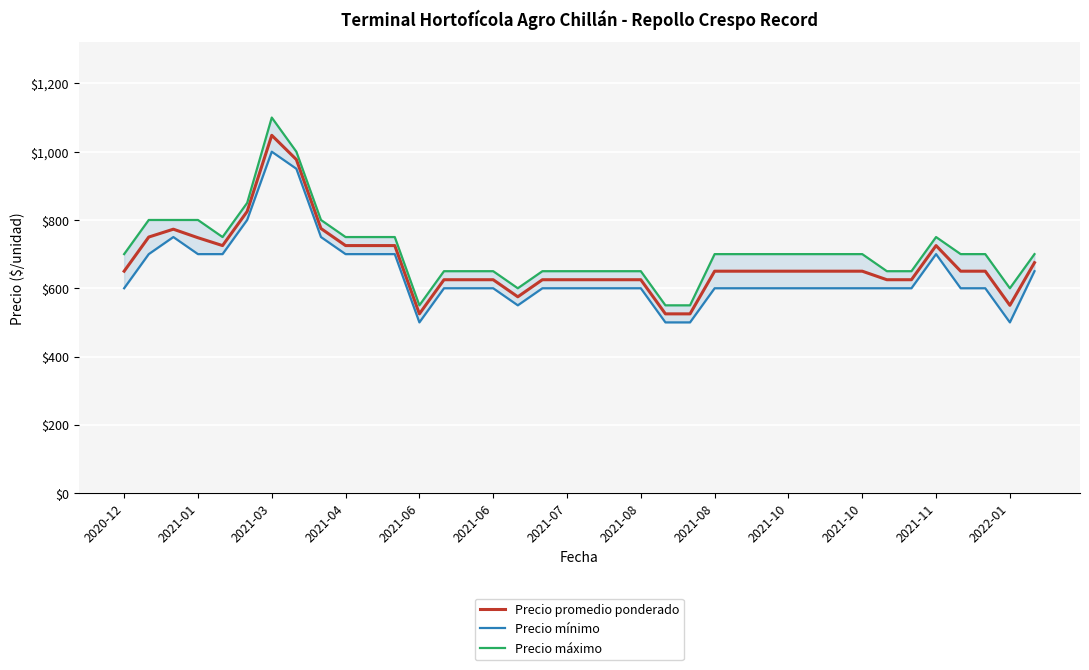

What is the total value across all series at 2021-10?

1950